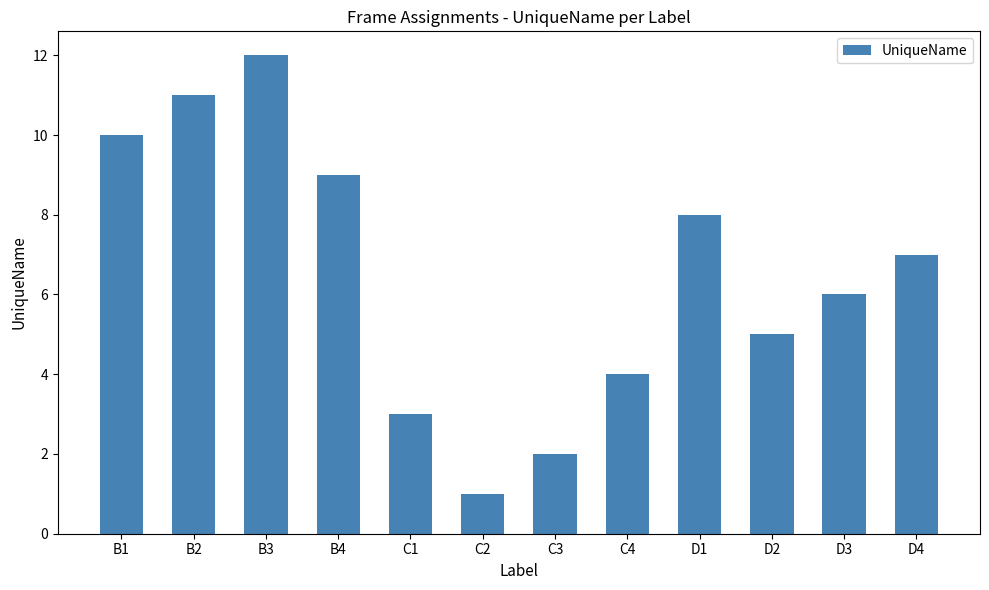

What is the label of the 1st bar from the left?

B1